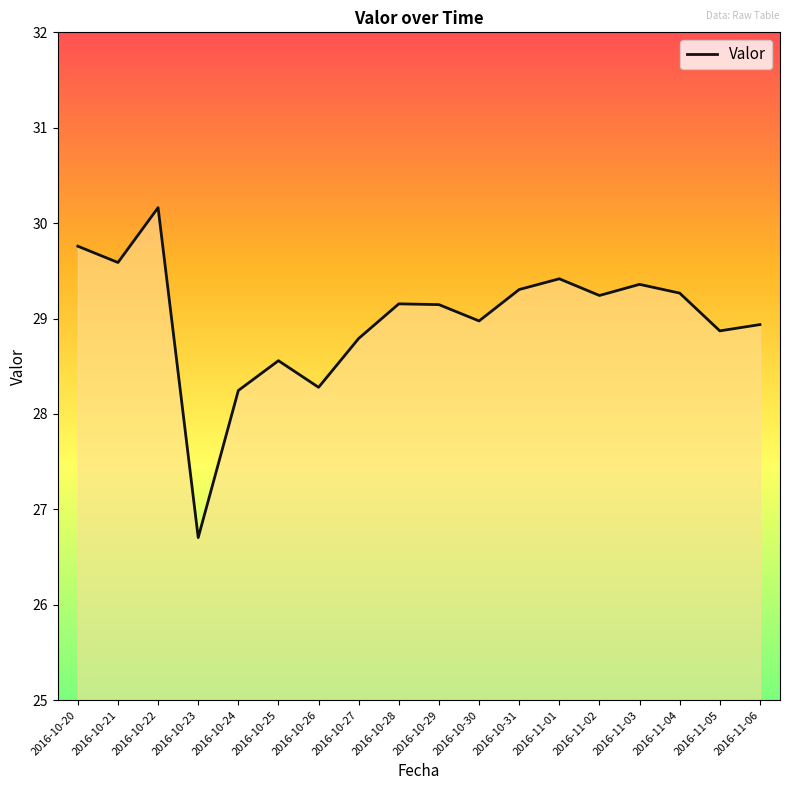

Count the number of categories in the chart.

18